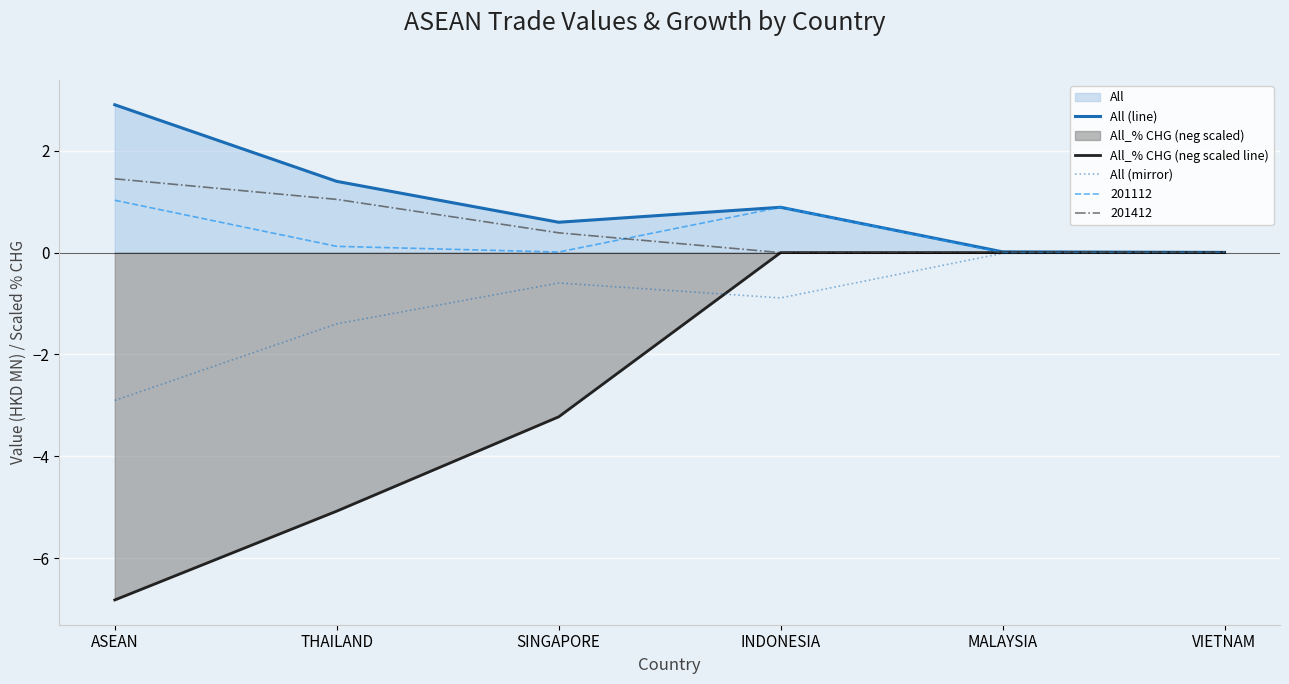

What is the sum of the All_% CHG (neg scaled line) values at THAILAND and INDONESIA?

-5.1